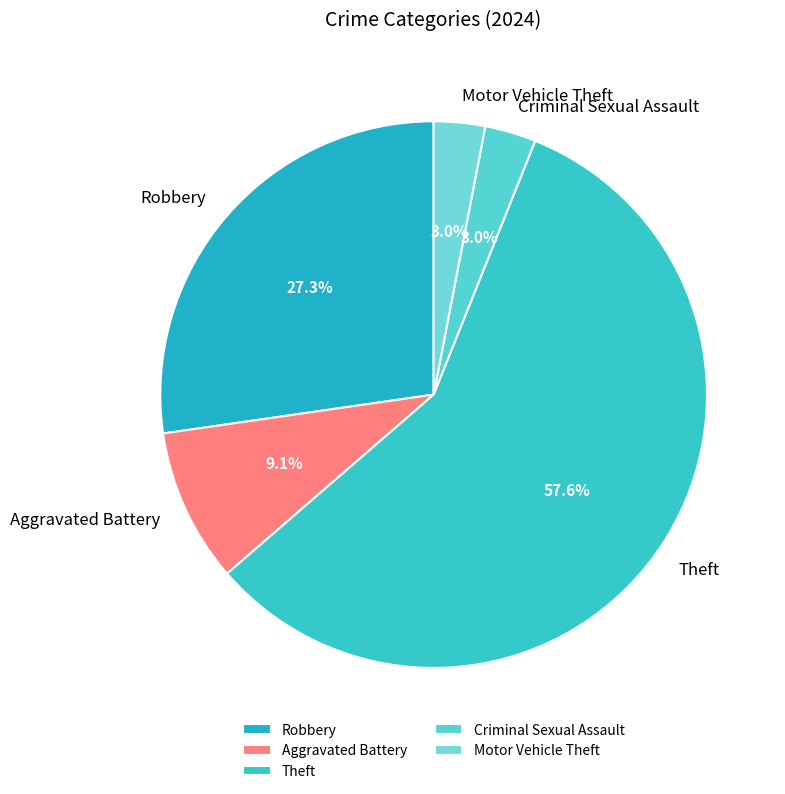

How much of the chart is everything except Aggravated Battery?

90.9%